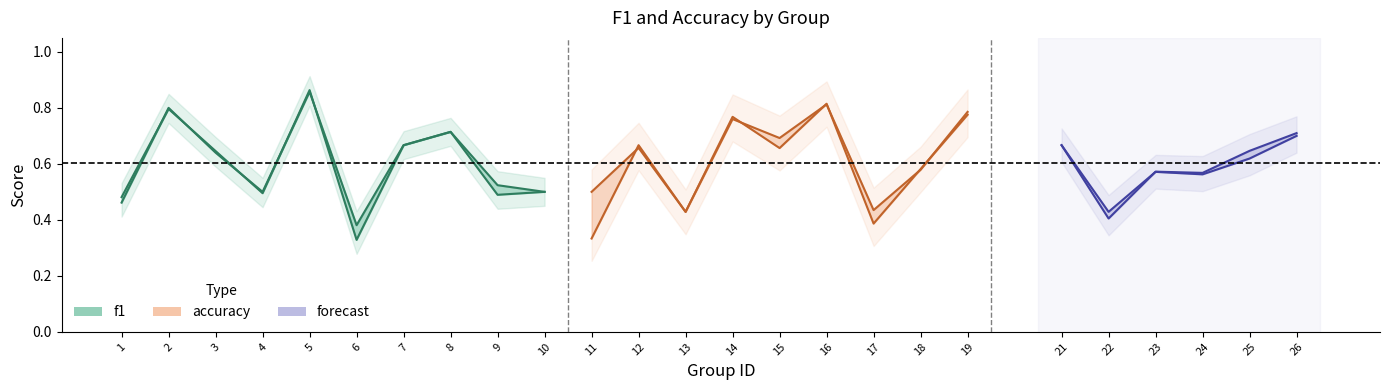

What is the average value of the f1 series?

0.6